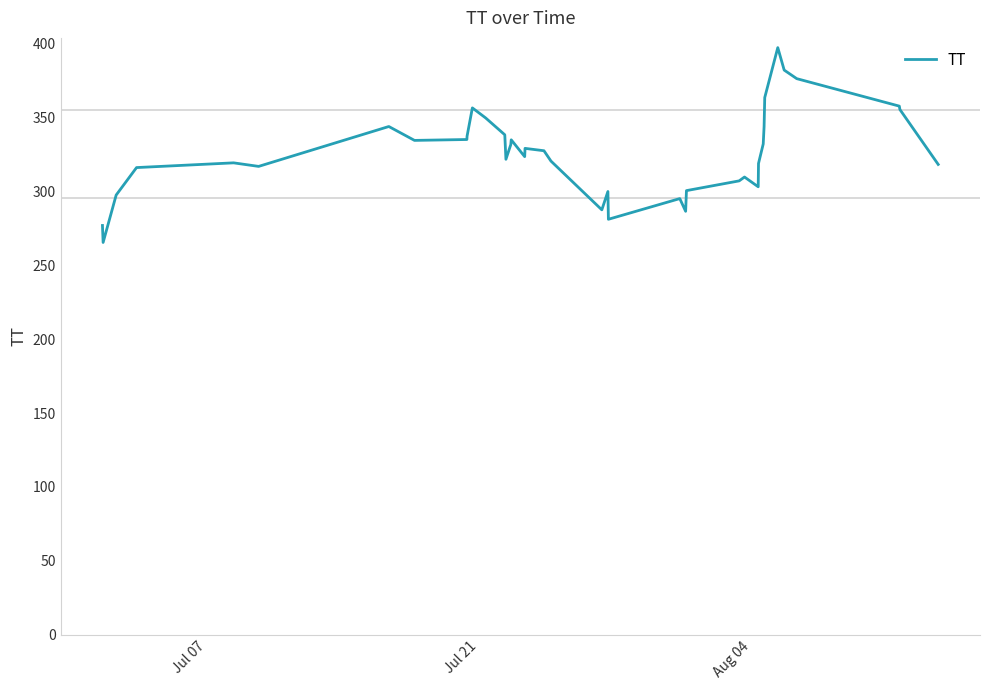

What is the sum of all values?

12696.1